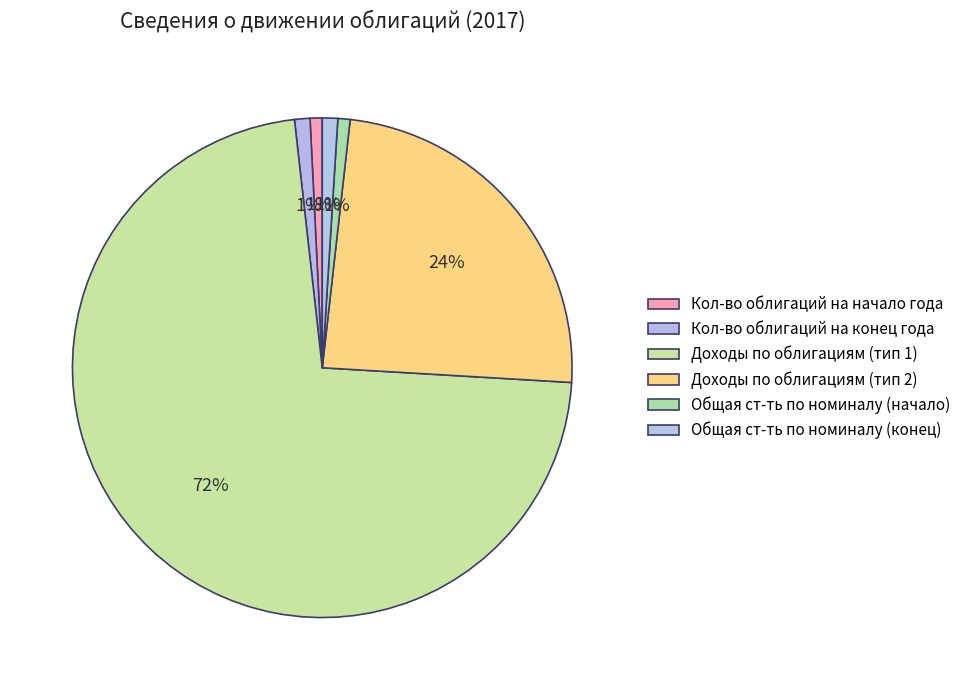

Count the number of slices in the pie.

6